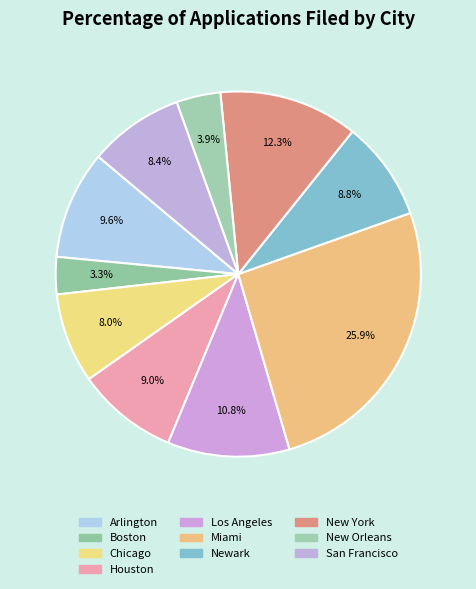

To the nearest percent, what portion does Houston represent?

9%